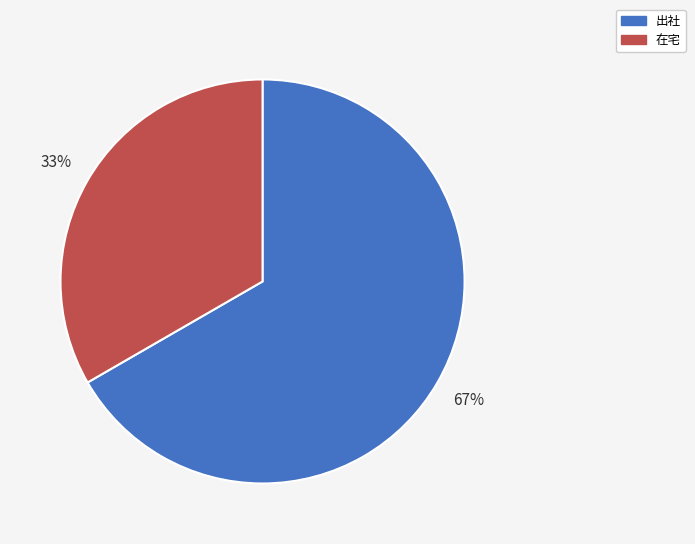

True or false: 在宅 accounts for 33% of the total.

True